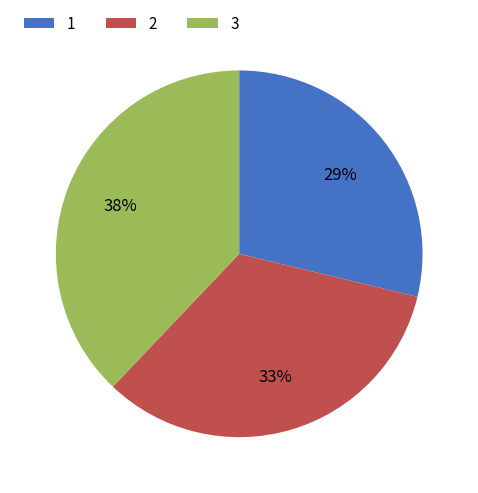

Is there any slice that represents more than half of the pie?

No